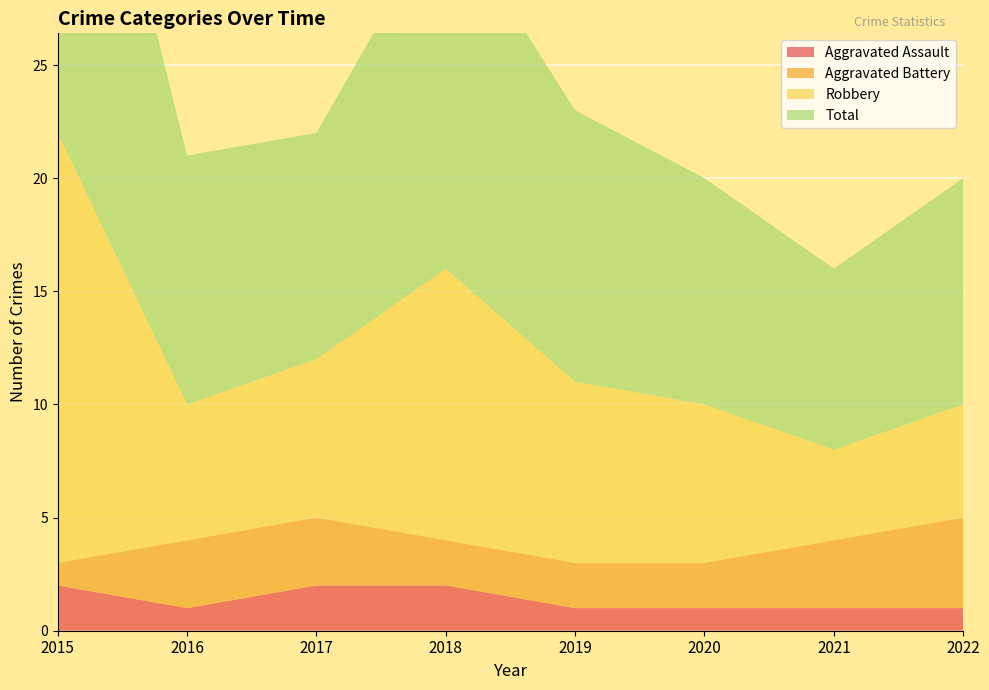

Reading right to left, transcribe all the data shown in this chart.

Aggravated Assault: 2022=1	2021=1	2020=1	2019=1	2018=2	2017=2	2016=1	2015=2
Aggravated Battery: 2022=4	2021=3	2020=2	2019=2	2018=2	2017=3	2016=3	2015=1
Robbery: 2022=5	2021=4	2020=7	2019=8	2018=12	2017=7	2016=6	2015=19
Total: 2022=10	2021=8	2020=10	2019=12	2018=16	2017=10	2016=11	2015=22